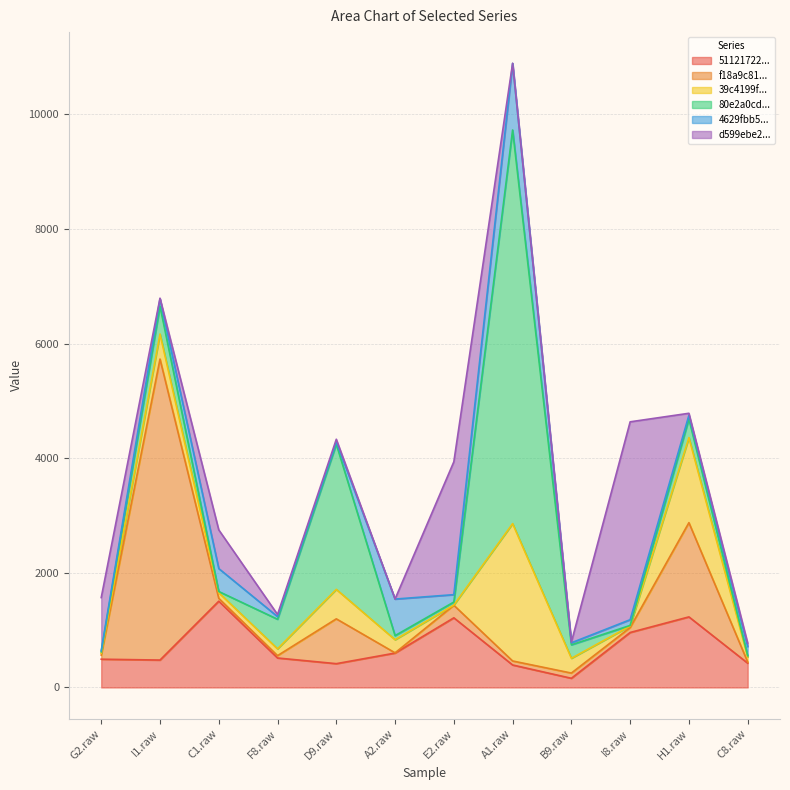

What is the difference between the maximum and minimum values in the 4629fbb5dde5f8ee07c2259d2887a8d4 series?

1143